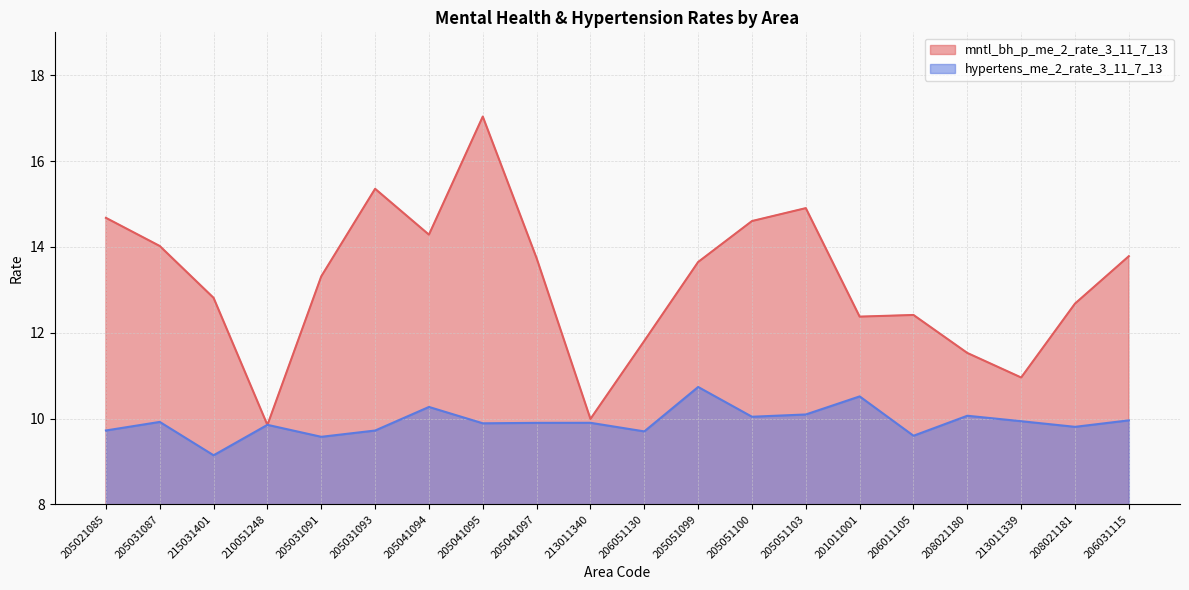

Reading left to right, what are all the values shown in this chart?

mntl_bh_p_me_2_rate_3_11_7_13: 14.7	14.0	12.8	9.8	13.3	15.4	14.3	17.0	13.7	10.0	11.8	13.6	14.6	14.9	12.4	12.4	11.5	11.0	12.7	13.8
hypertens_me_2_rate_3_11_7_13: 9.7	9.9	9.1	9.9	9.6	9.7	10.3	9.9	9.9	9.9	9.7	10.7	10.0	10.1	10.5	9.6	10.1	9.9	9.8	10.0